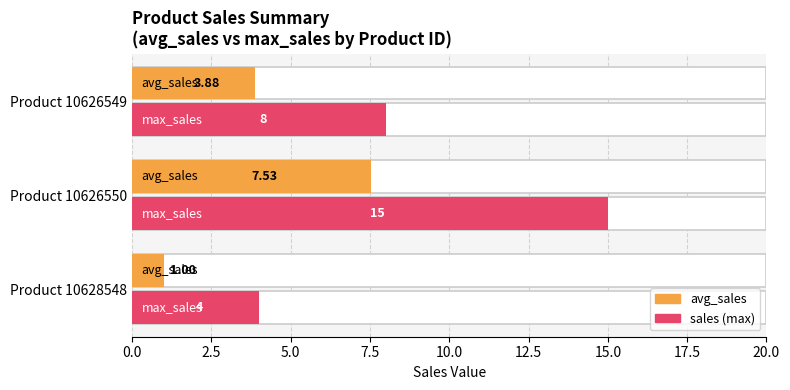

What is the sum of the sales values at Product 10626549 and Product 10626550?

23.0